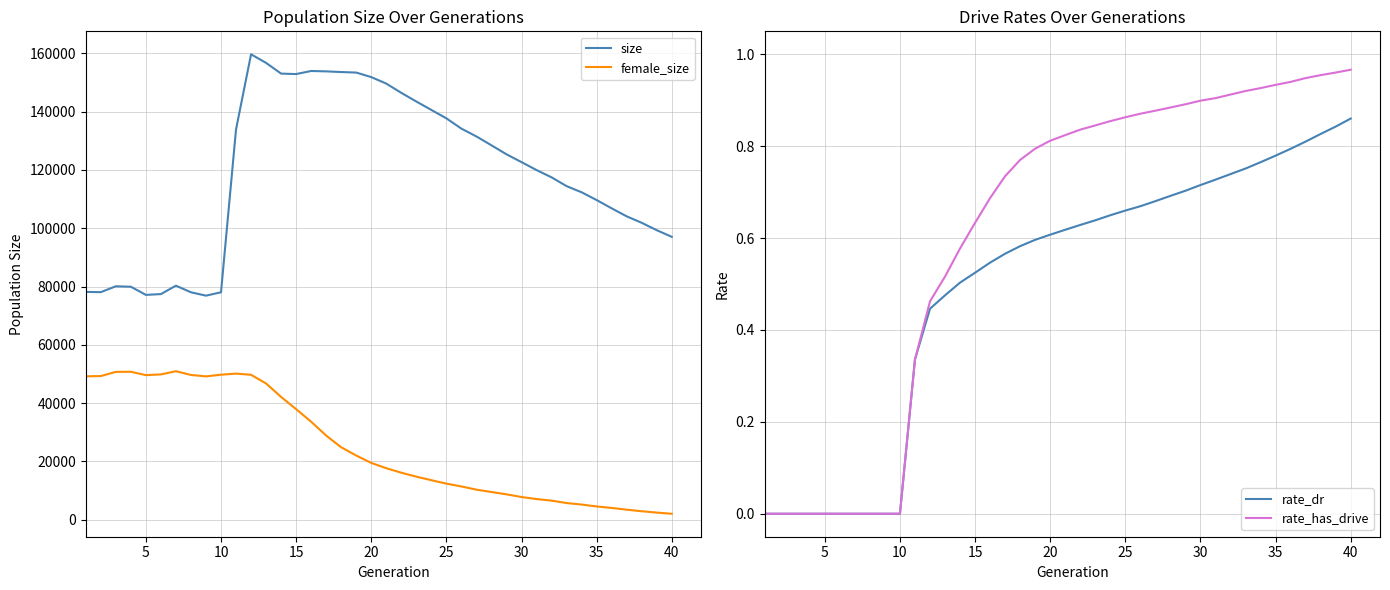

Which series has the widest spread of values?

size